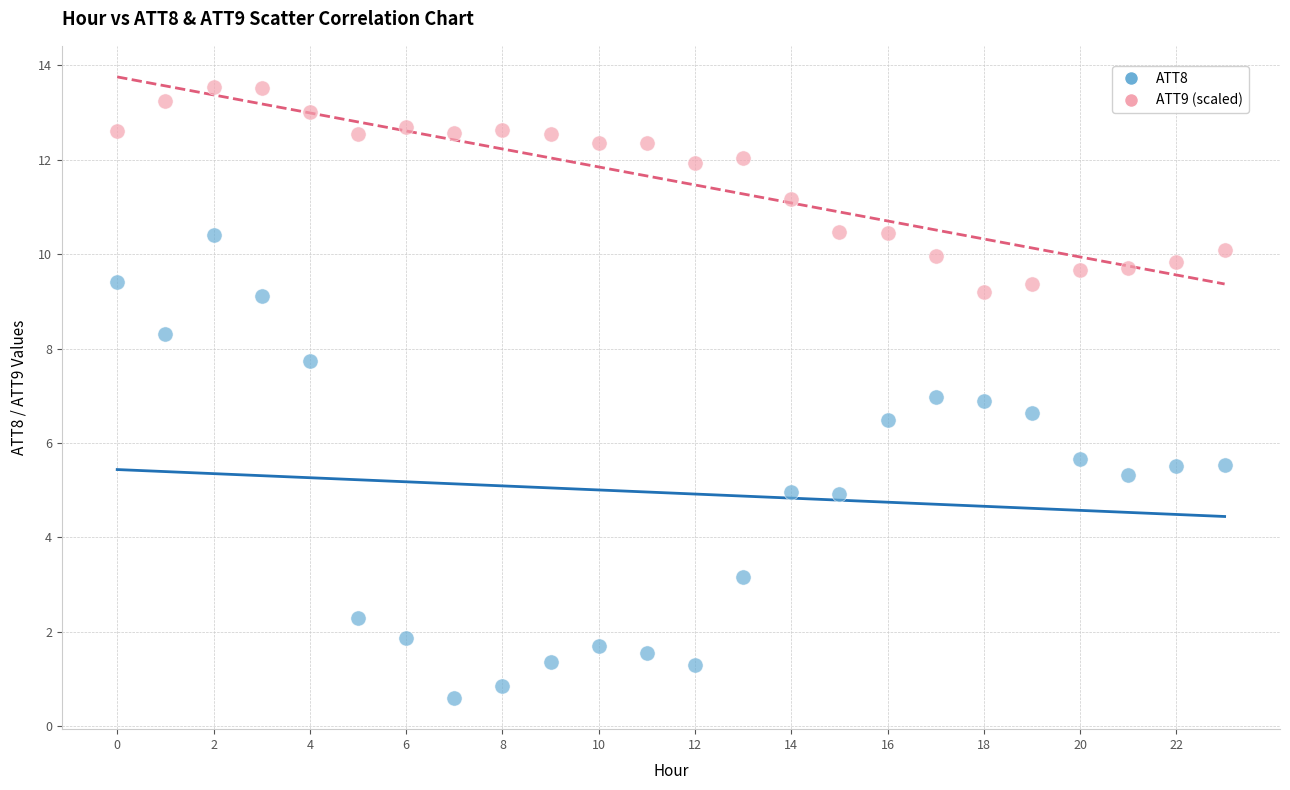

Which series has the largest Y range (max minus min)?

ATT8